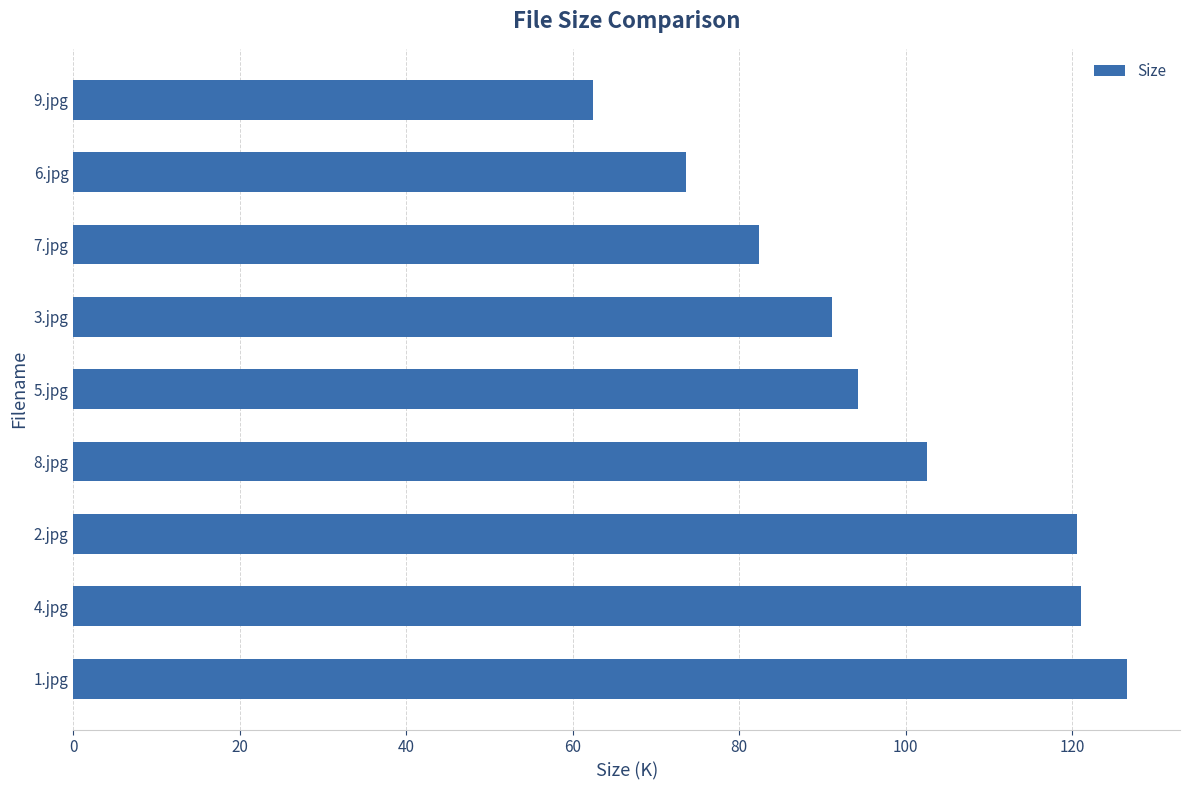

True or false: the data shows 73.6 at 6.jpg.

True